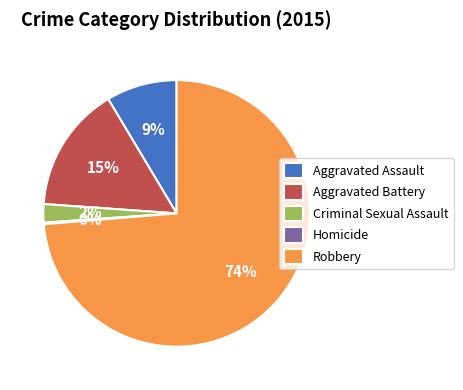

To the nearest percent, what is the average slice percentage?

20%